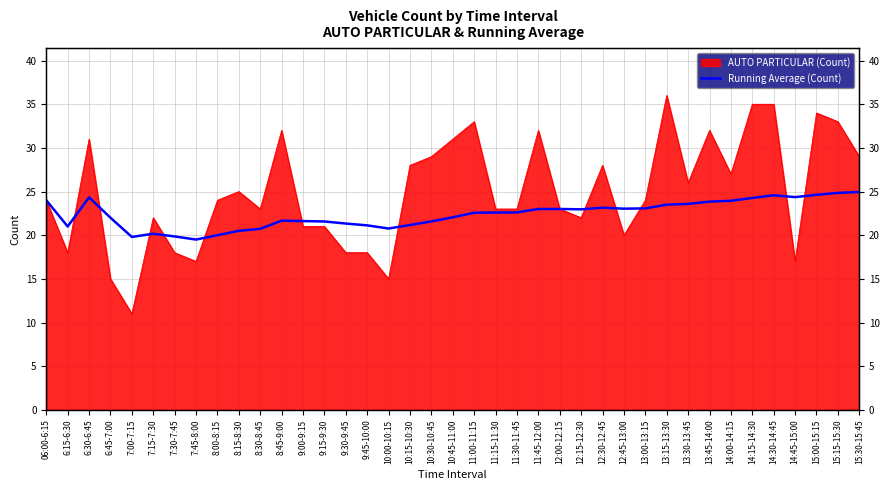

Is it true that the value at 8:15-8:30 is 20.5?

True